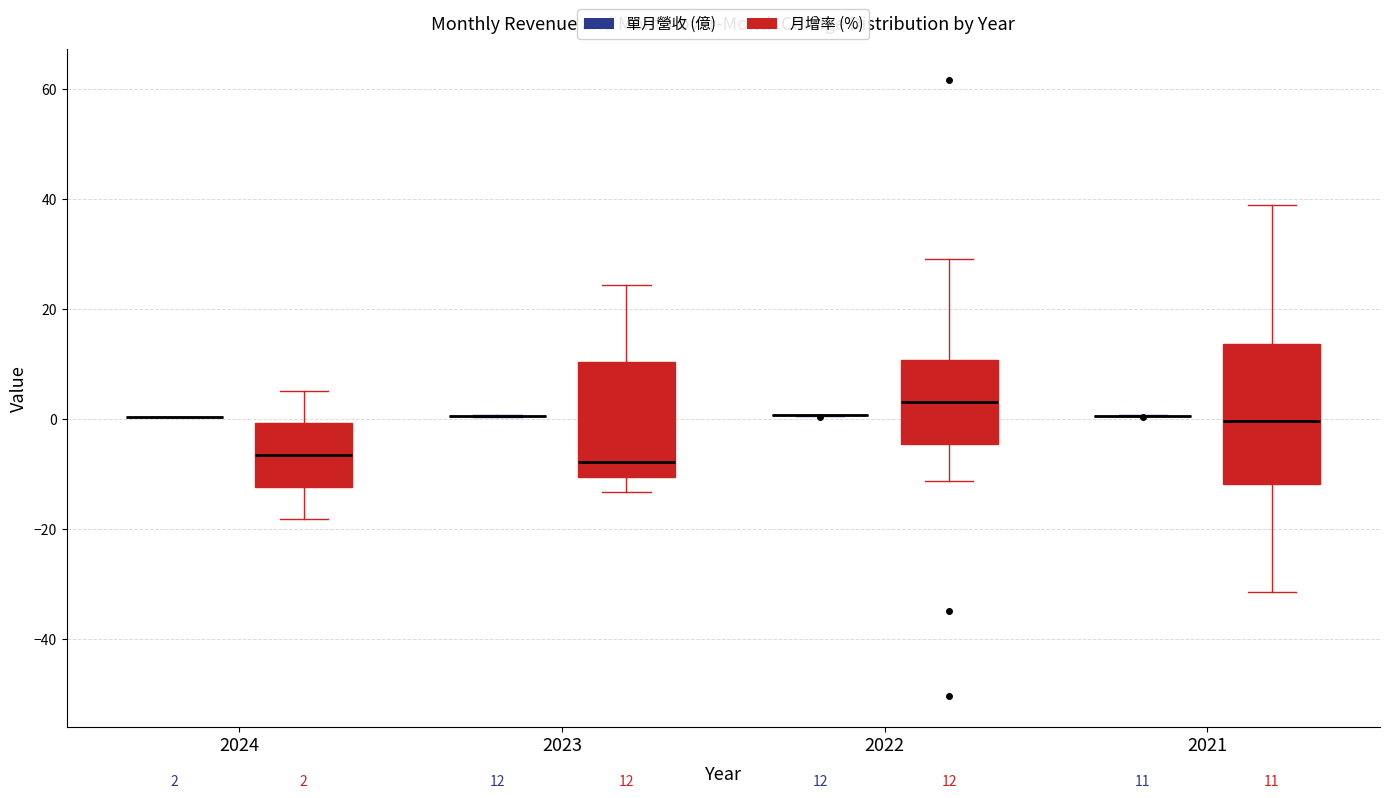

Comparing the boxes themselves (not the whiskers), which one is the tallest?

2021 (月增率 (%))